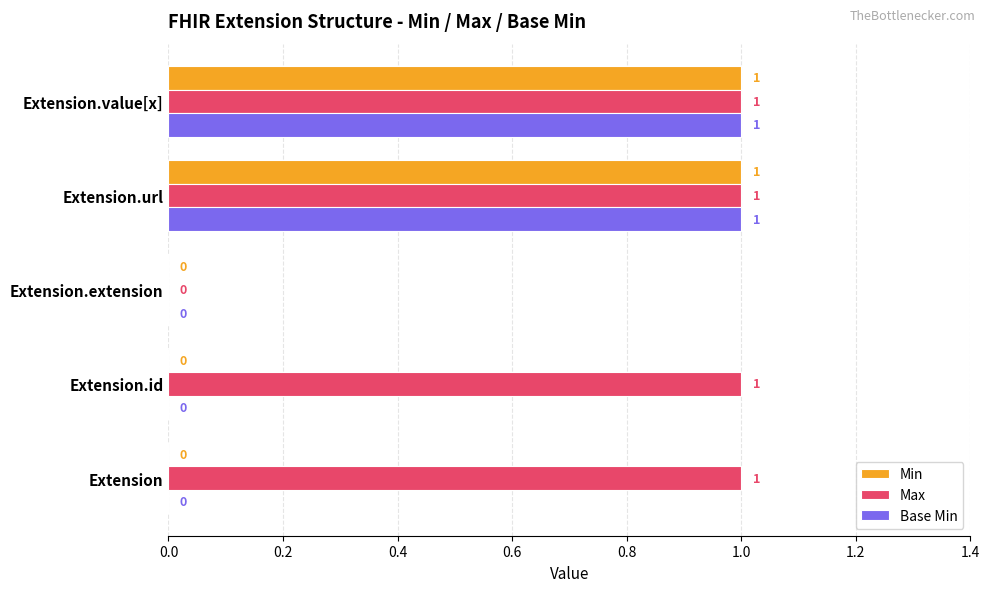

Which series has the largest total across all categories?

Max